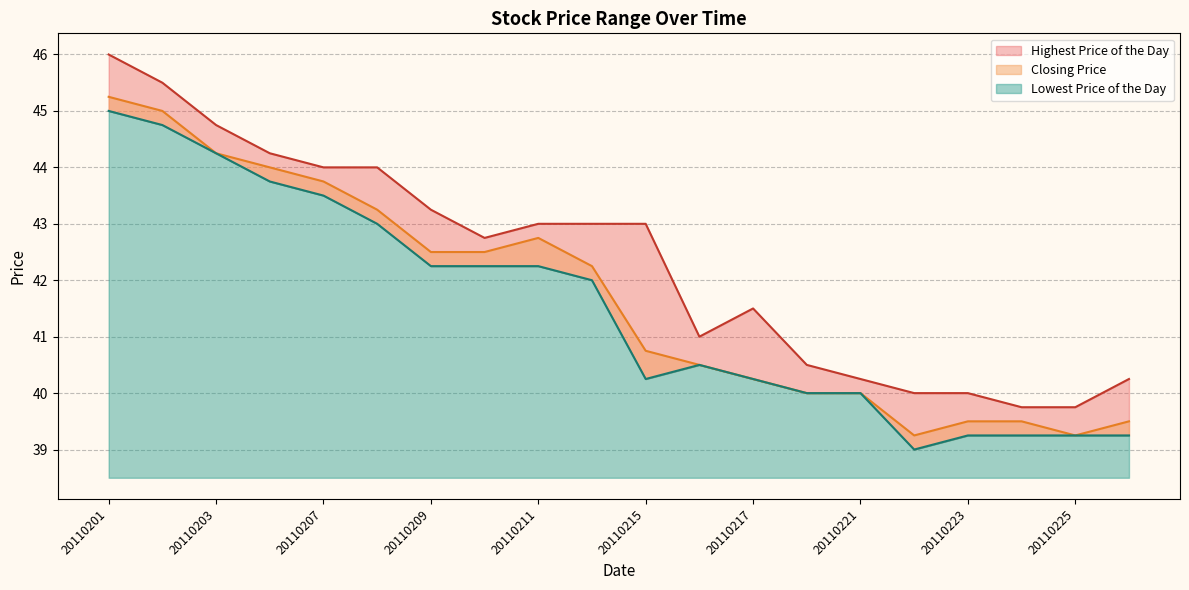

What is the value of the Highest Price of the Day point at the 16th from the left?

40.0